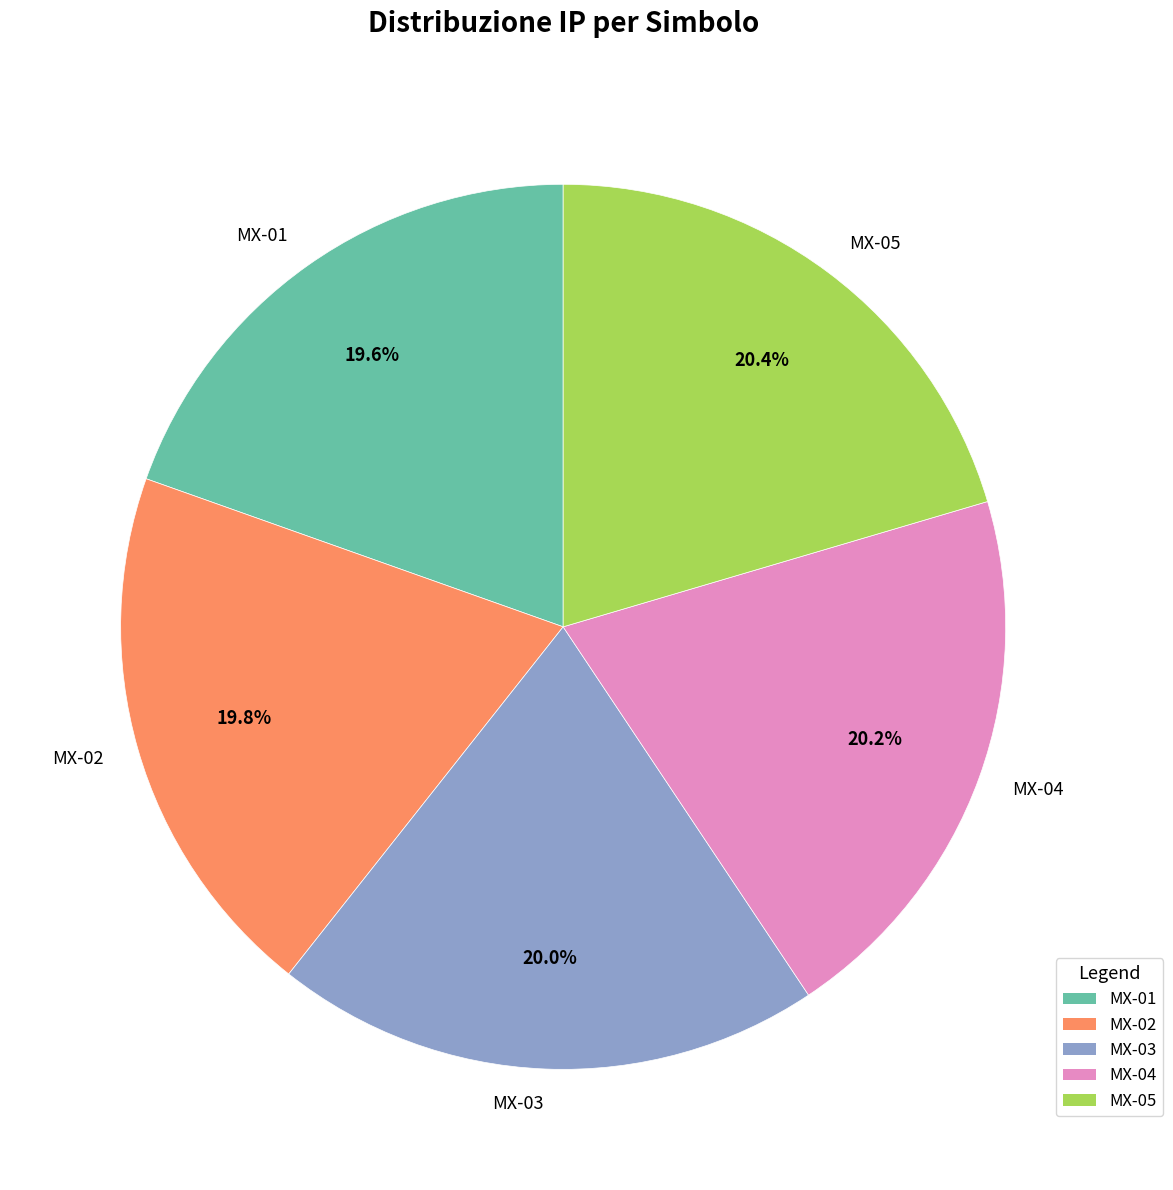

How many segments does this pie chart have?

5